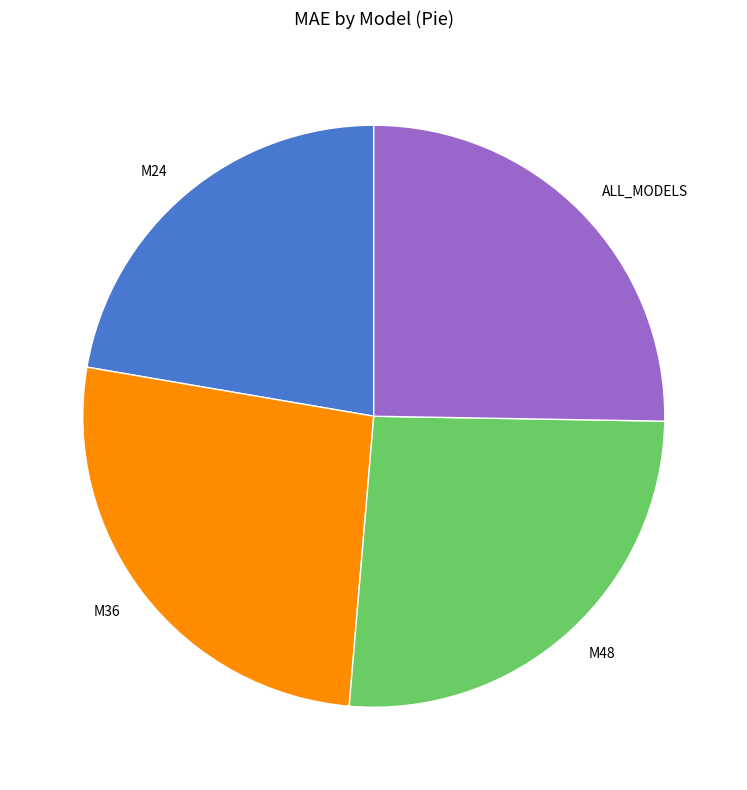

Is there any slice that represents more than half of the pie?

No